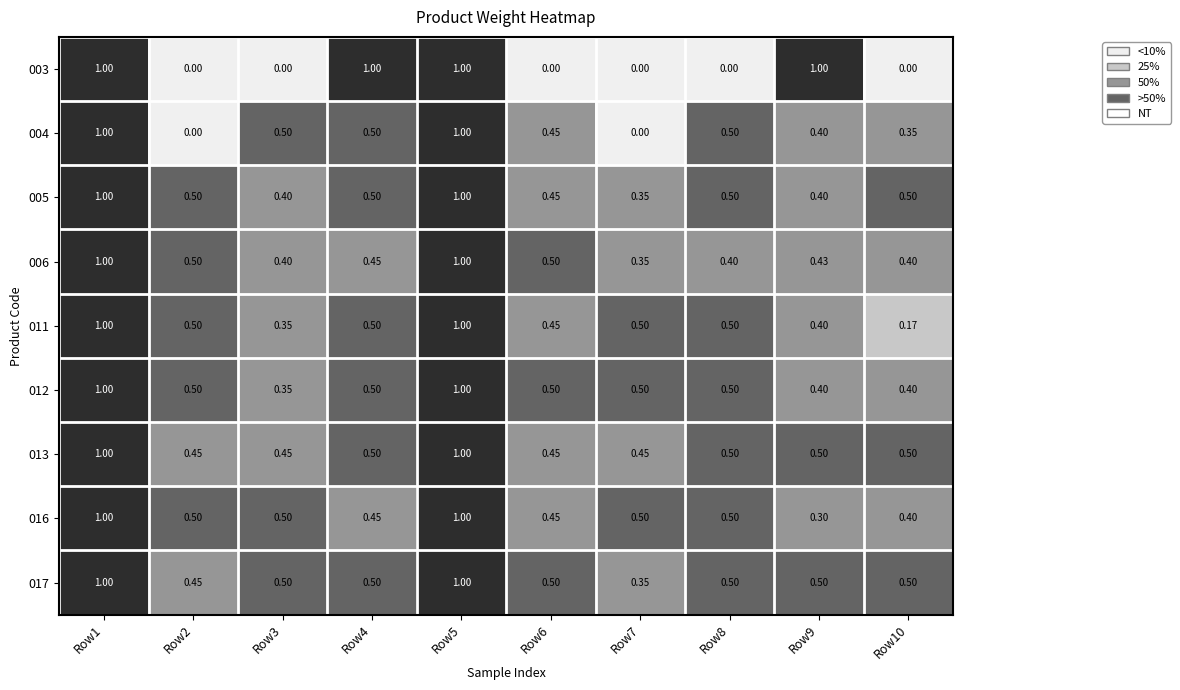

How many data points does each series have?

10